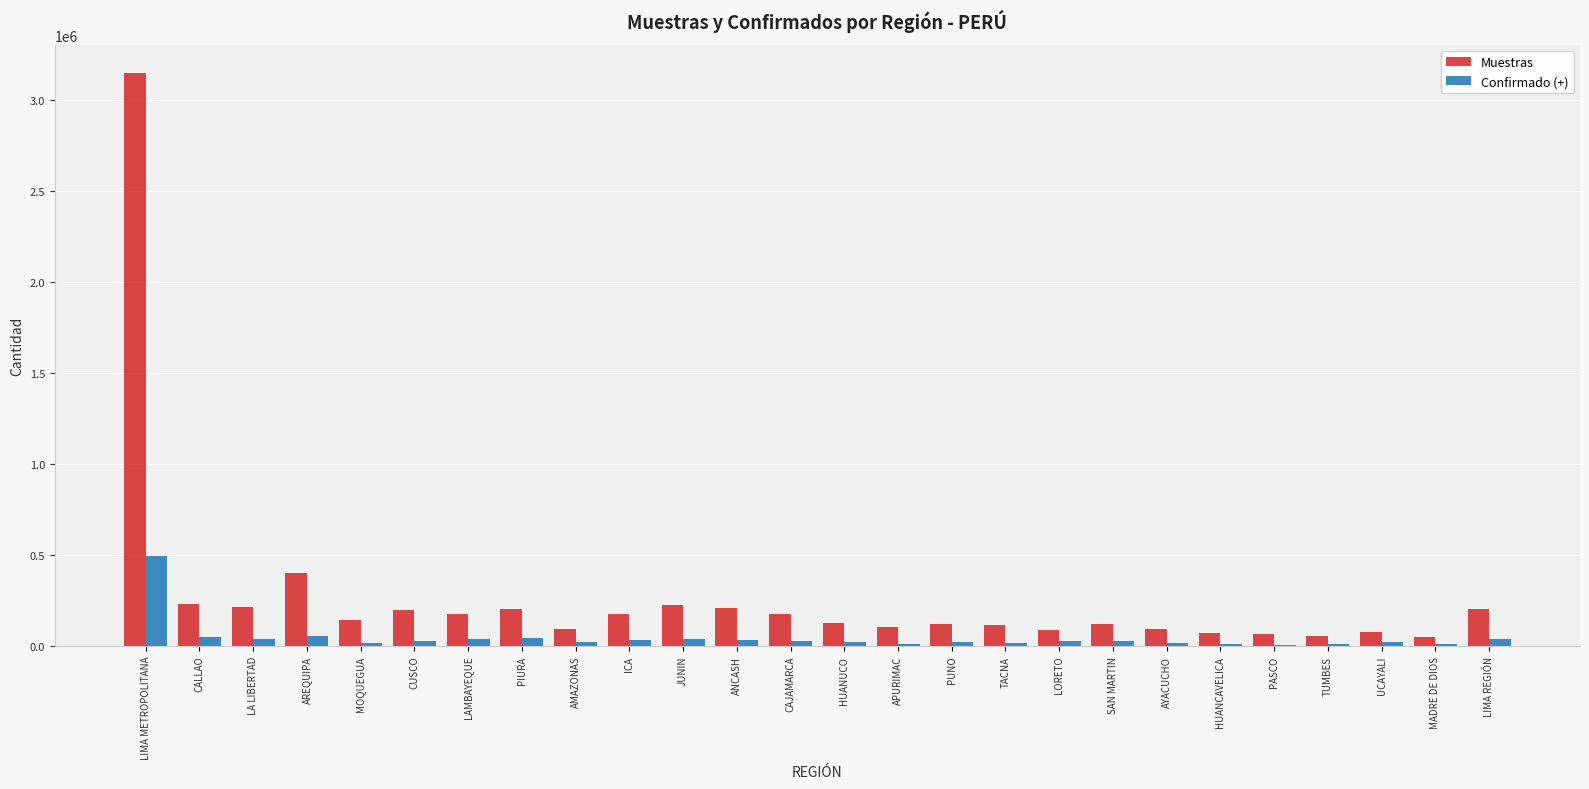

True or false: Confirmado (+) has a value of 8656 at HUANCAVELICA.

True